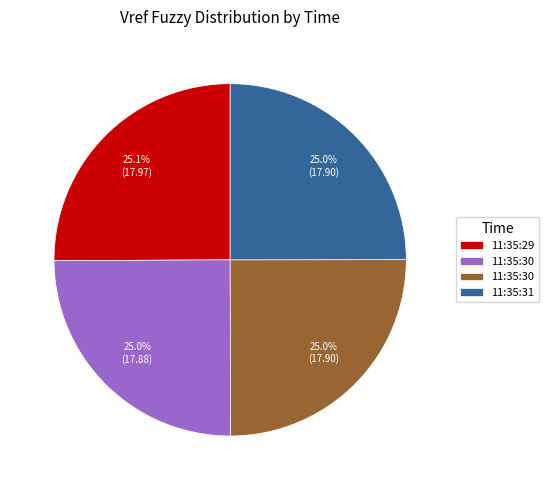

How many slices are in this pie chart?

4